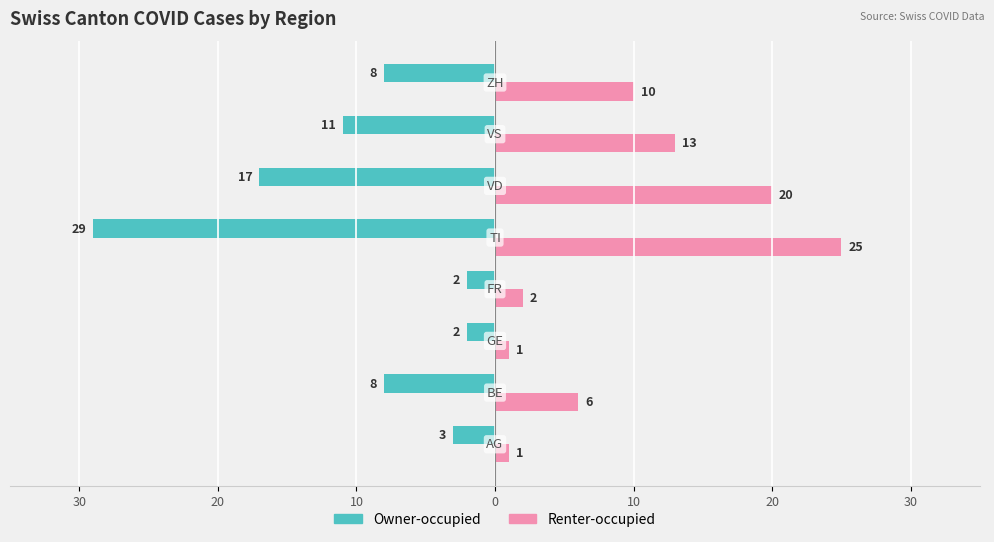

Reading right to left, list all the values displayed in this chart.

Owner-occupied: -8	-11	-17	-29	-2	-2	-8	-3
Renter-occupied: 10	13	20	25	2	1	6	1